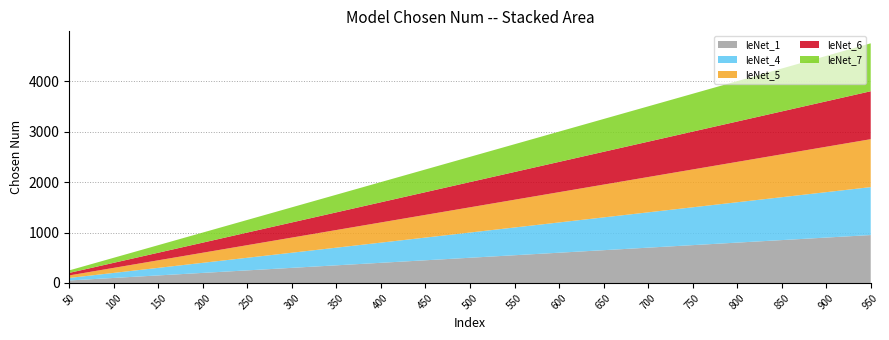

Reading right to left, transcribe all the data shown in this chart.

leNet_1: 950	900	850	800	750	700	650	600	550	500	450	400	350	300	250	200	150	100	50
leNet_4: 950	900	850	800	750	700	650	600	550	500	450	400	350	300	250	200	150	100	50
leNet_5: 950	900	850	800	750	700	650	600	550	500	450	400	350	300	250	200	150	100	50
leNet_6: 950	900	850	800	750	700	650	600	550	500	450	400	350	300	250	200	150	100	50
leNet_7: 950	900	850	800	750	700	650	600	550	500	450	400	350	300	250	200	150	100	50